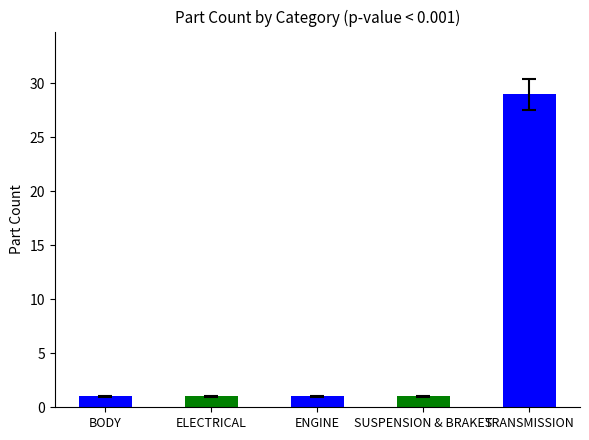

Which has a higher value, TRANSMISSION or ENGINE?

TRANSMISSION